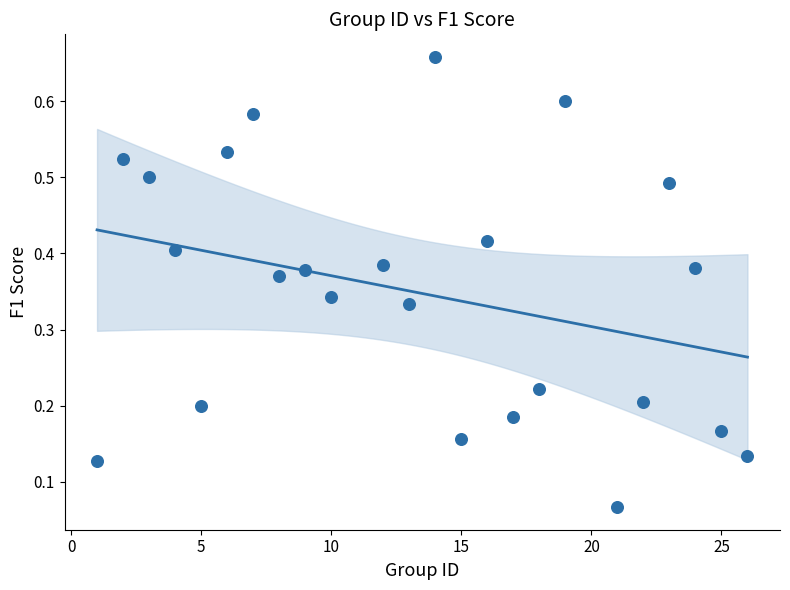

What is the range of X values (max minus min)?

25.0